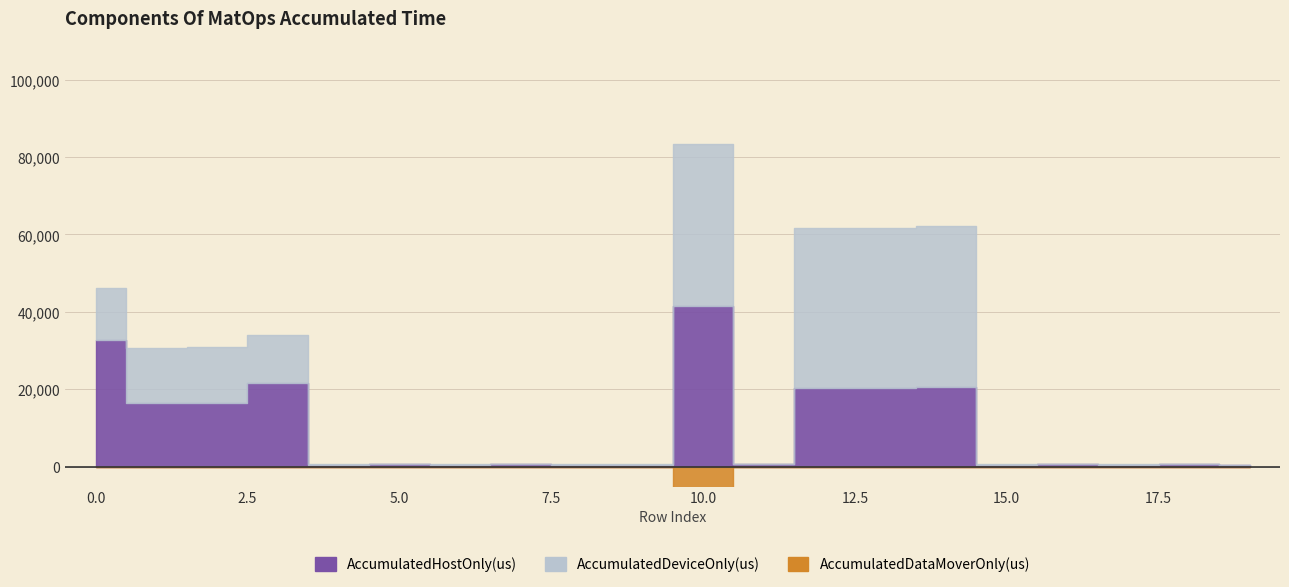

Which has a higher value, 14 or 8?

14